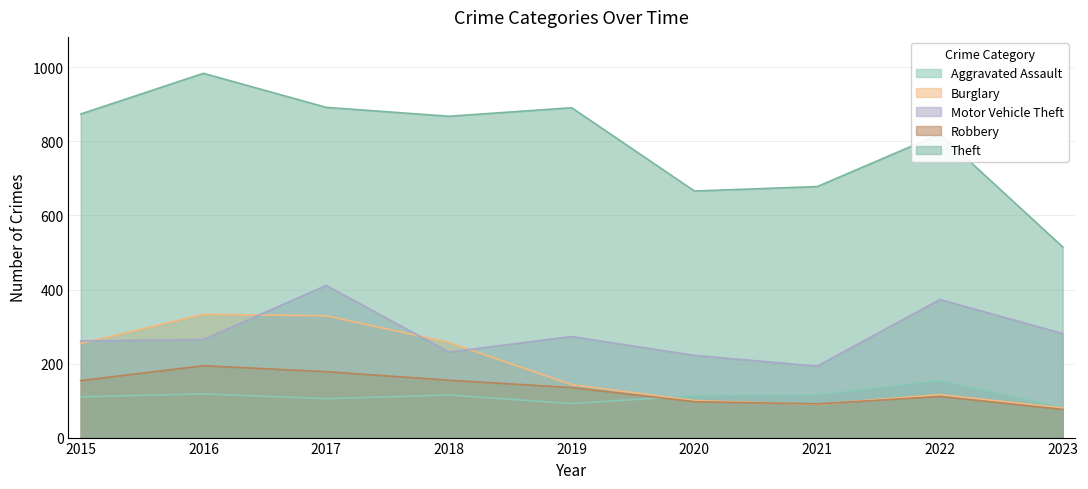

How many values in the Robbery series are below 135?

4